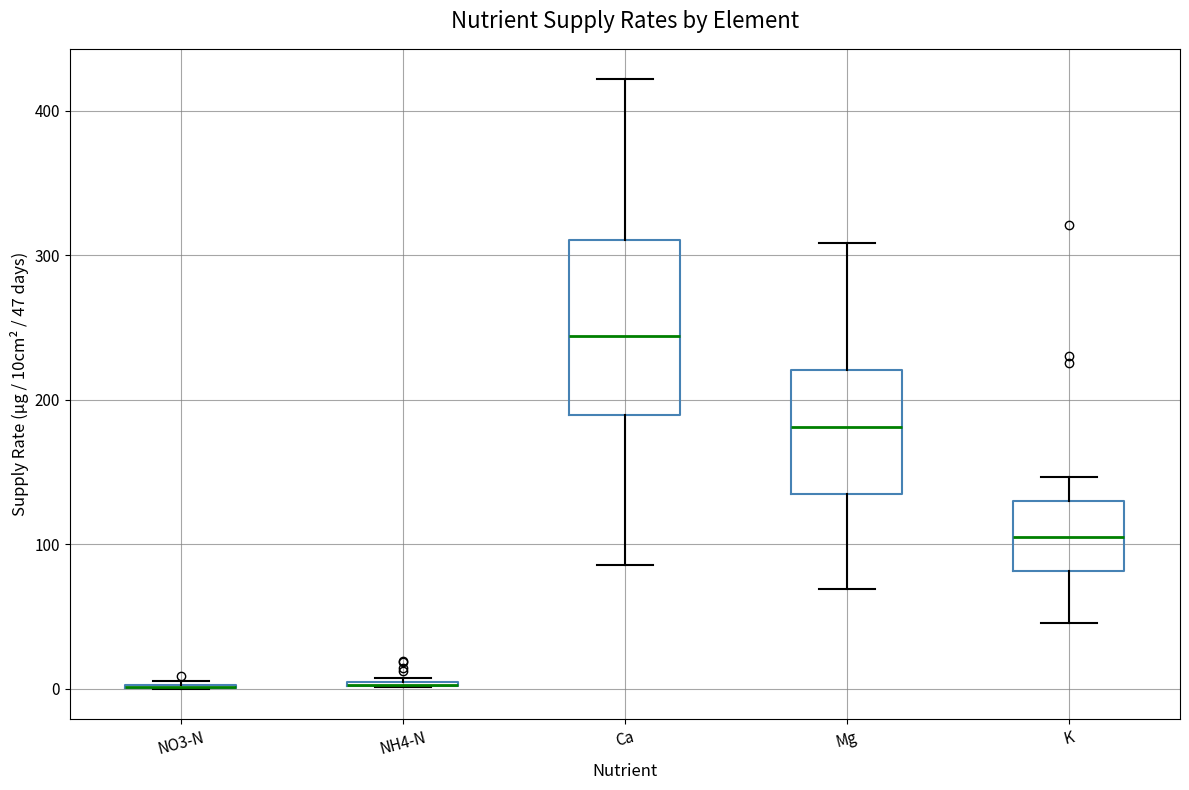

Which box is the tallest, from its lower edge to its upper edge?

Ca